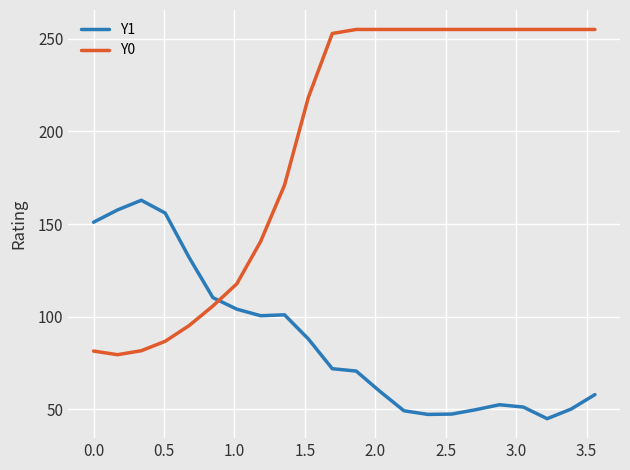

What is the smallest value displayed?

45.0